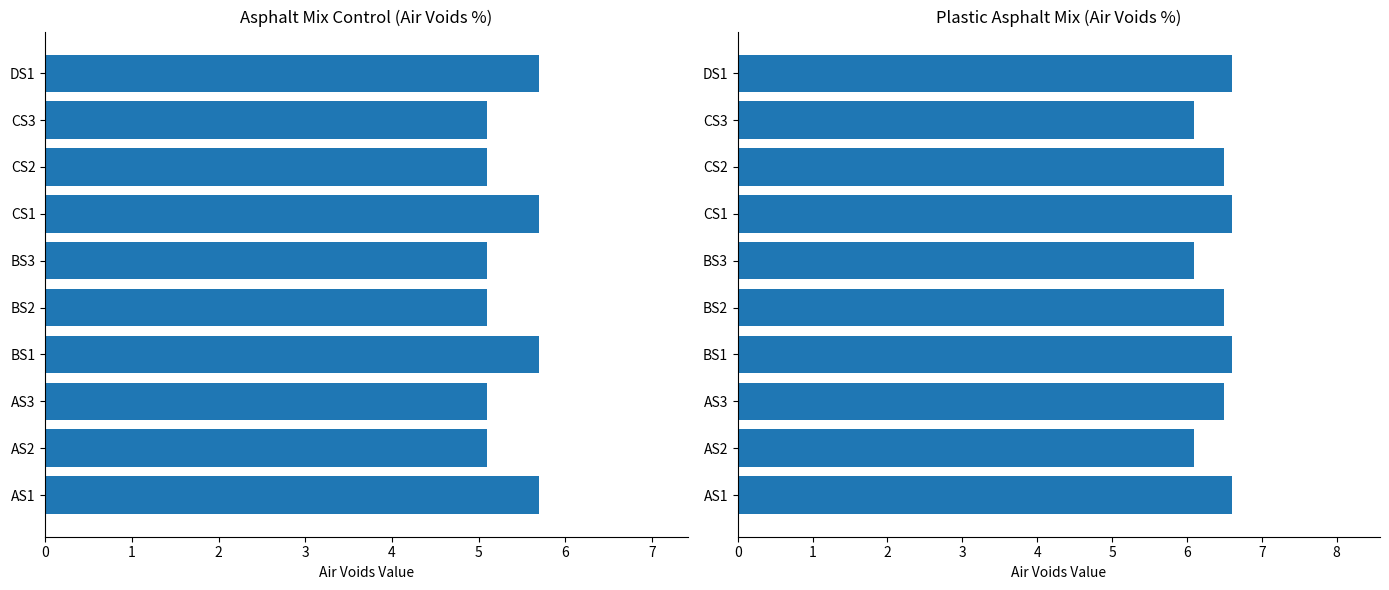

What are all the series names shown in the legend?

Asphalt mix control, Plastic asphalt mix